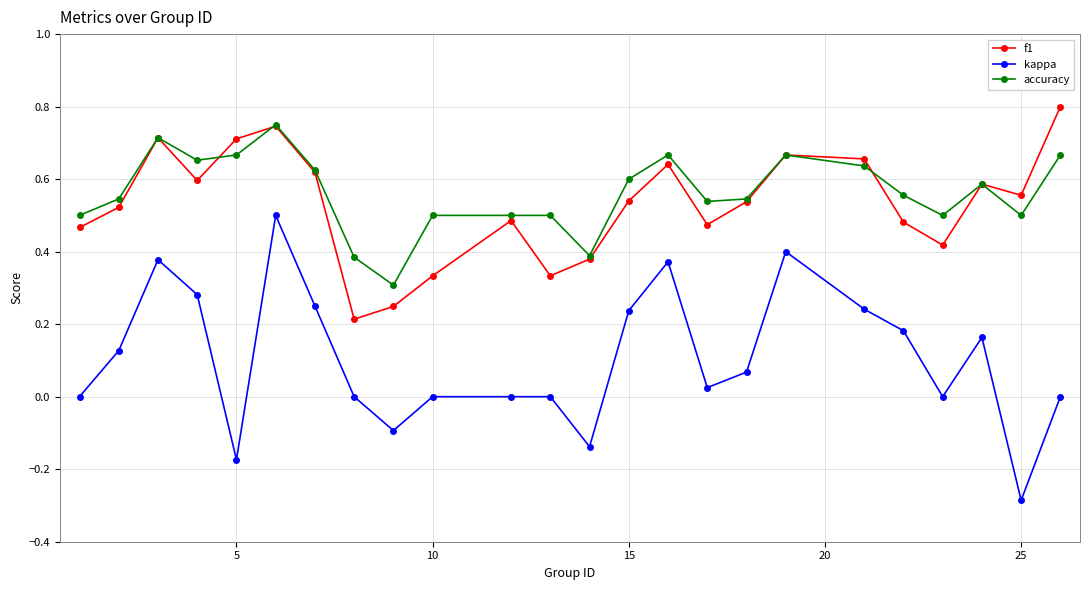

In f1, how many points are higher than both neighbors (excluding endpoints)?

6